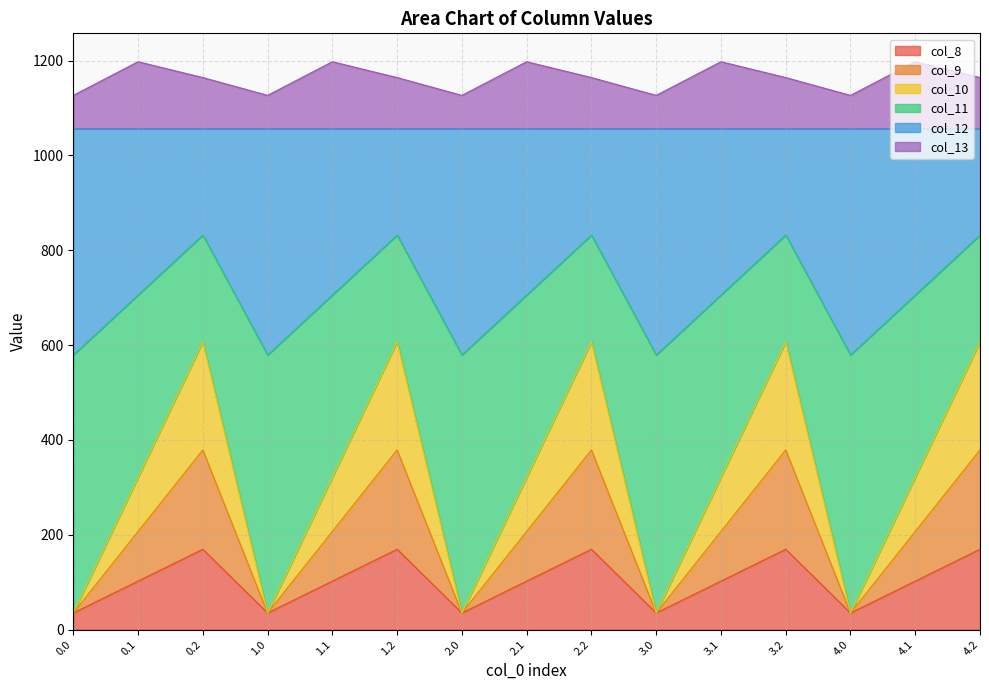

In col_13, how many points are lower than both neighbors (excluding endpoints)?

4